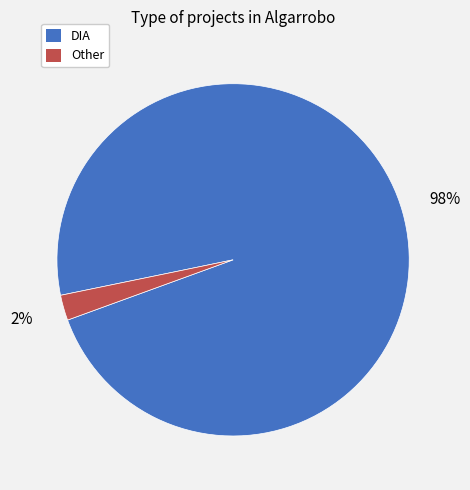

Is there any slice that represents more than half of the pie?

Yes